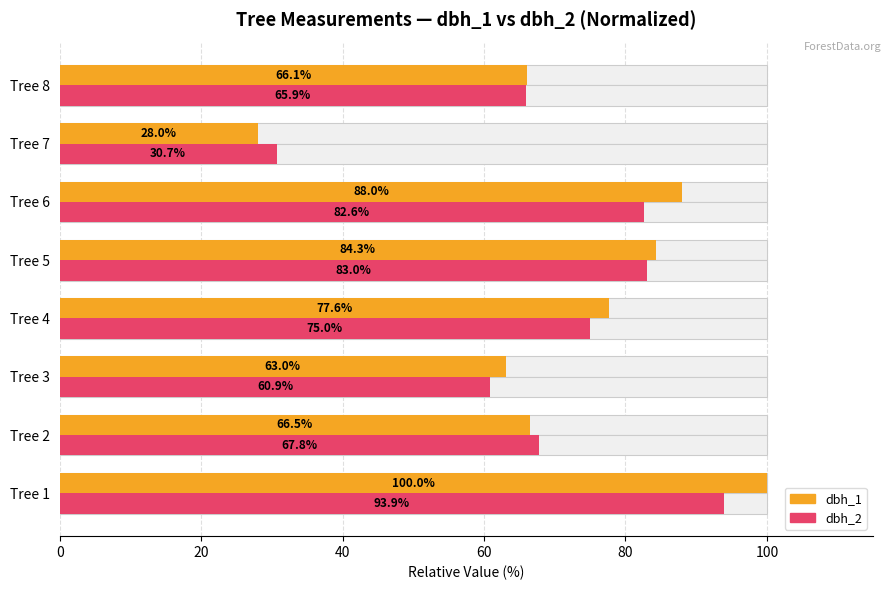

What is the label of the 1st bar from the right?

7